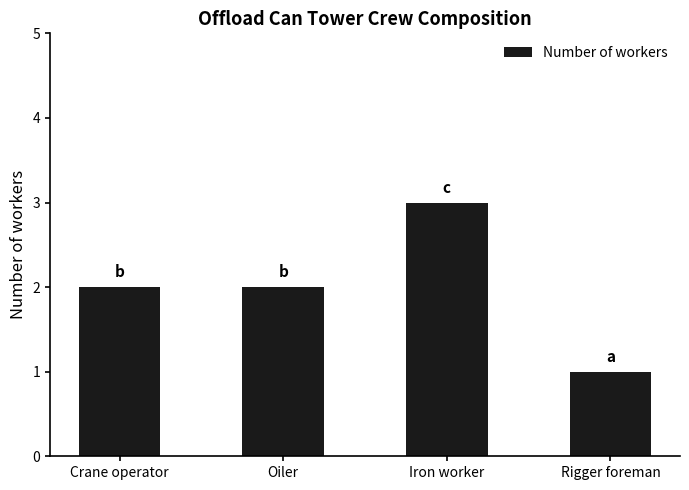

Count the values in the range 2 to 3.

3